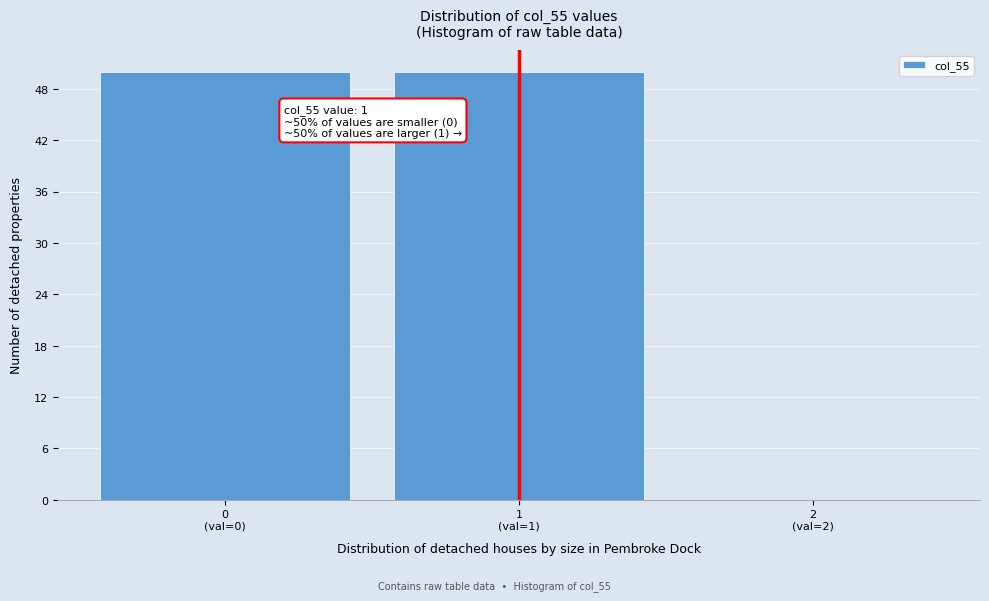

What is the maximum value shown in the chart?

50